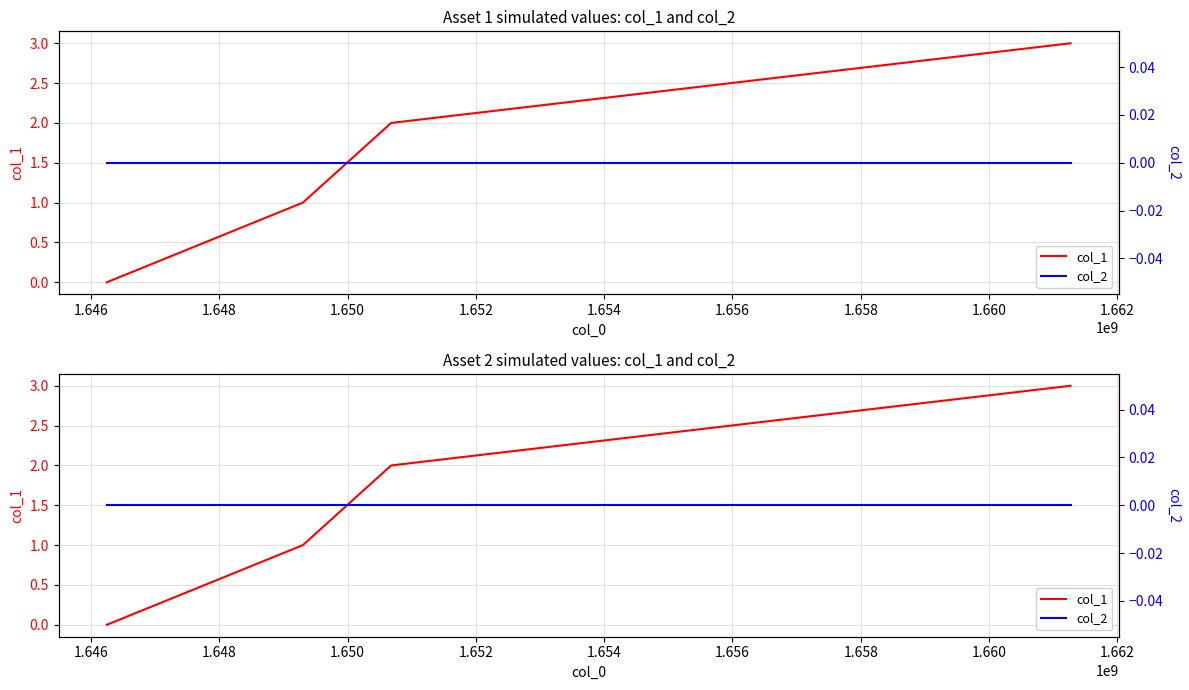

Which series has the widest spread of values?

col_1